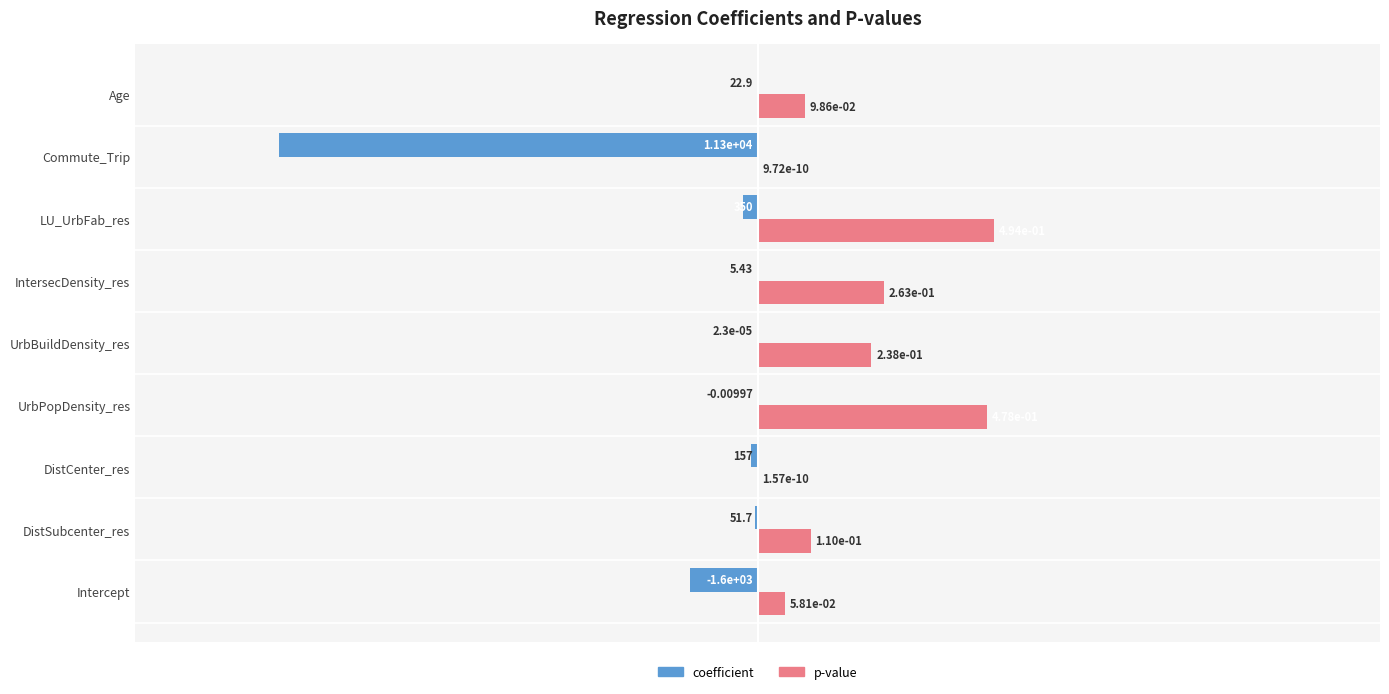

What is the label of the 4th bar from the right?

IntersecDensity_res